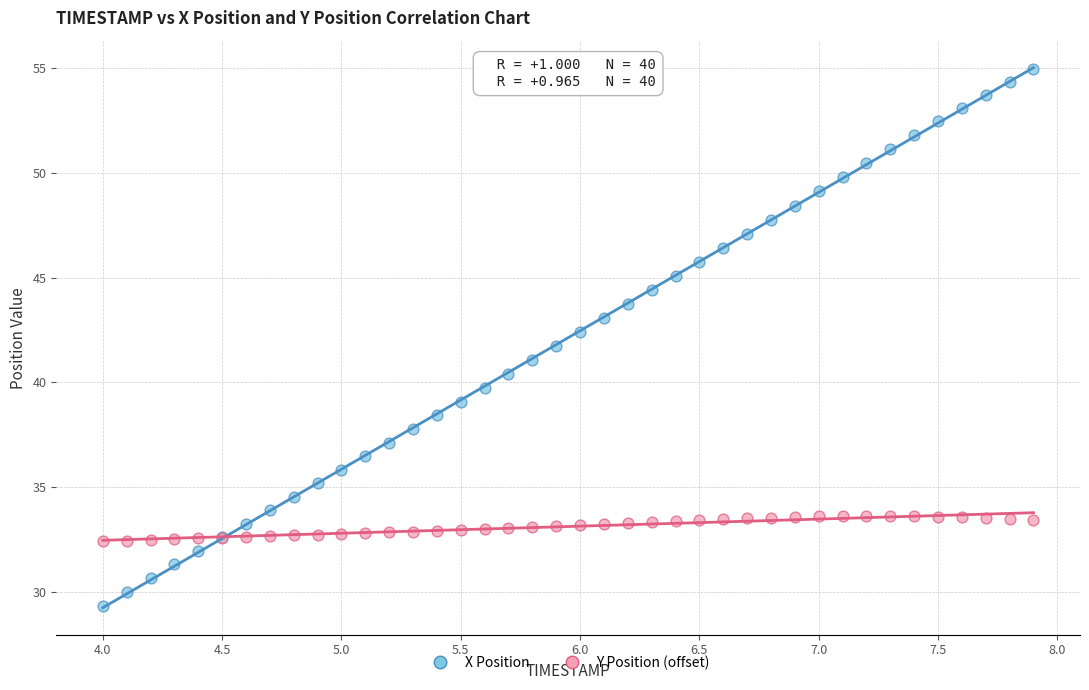

Which series has the largest Y range (max minus min)?

X Position